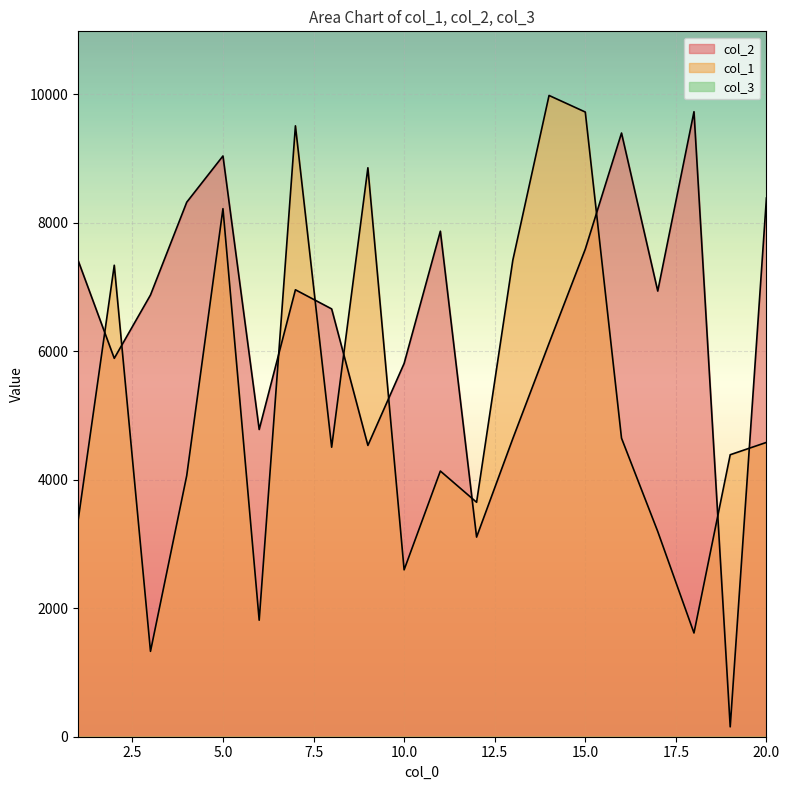

What is the greatest value displayed?

9983